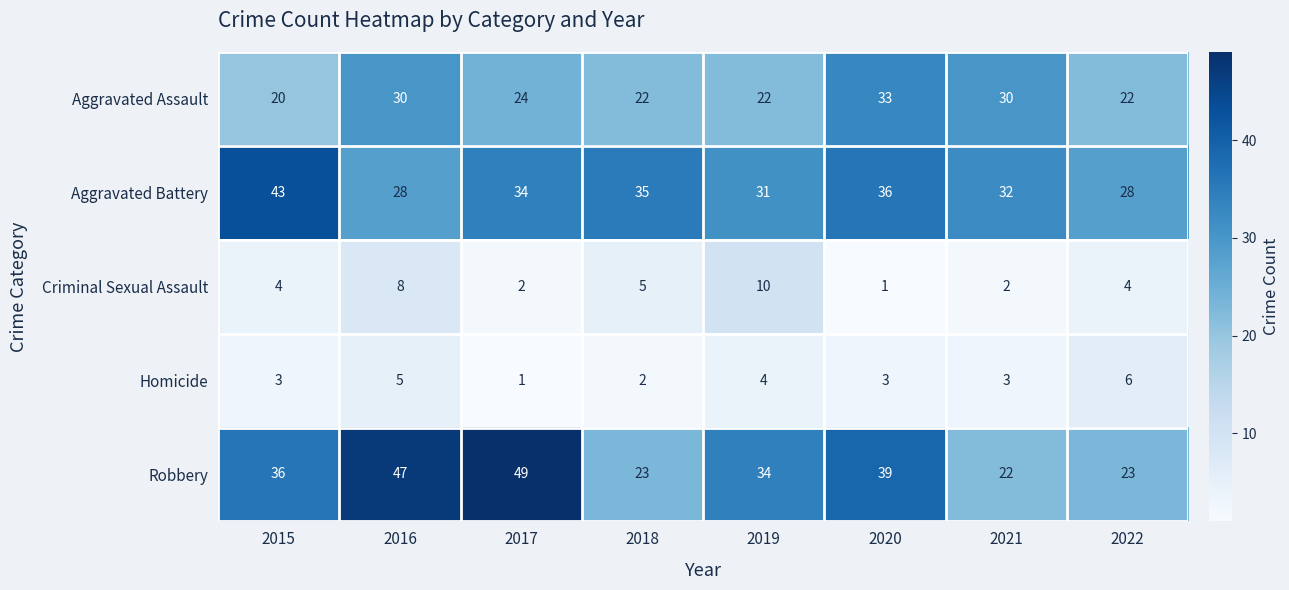

What is the average value of the Aggravated Assault series?

25